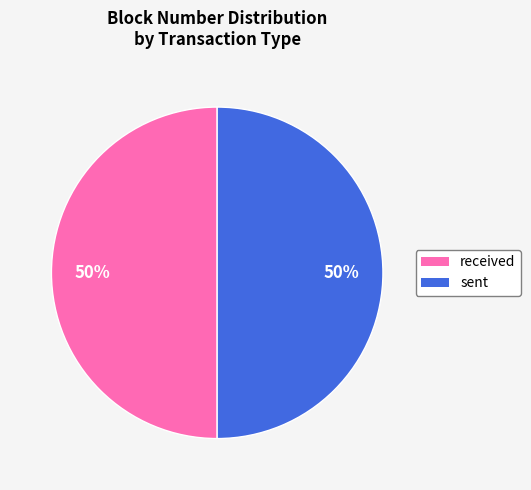

What percentage is the sent slice, to the nearest percent?

50%